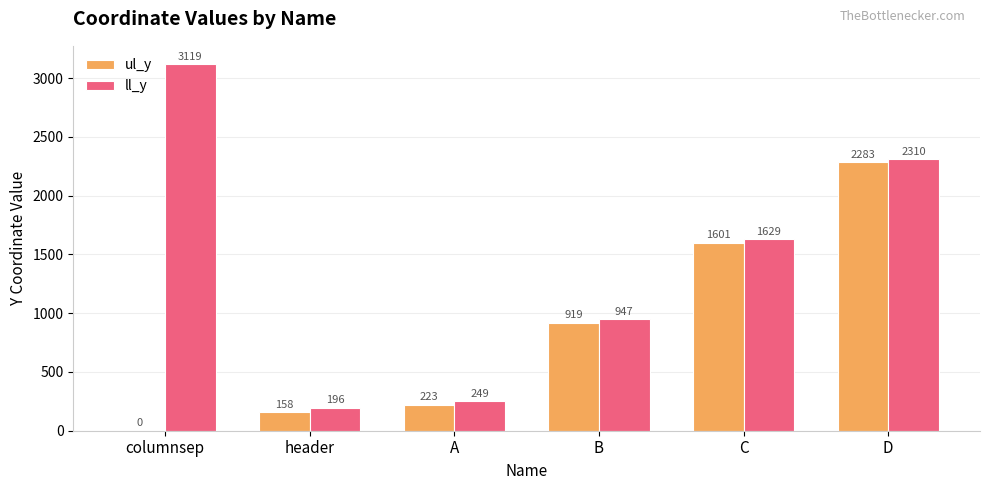

Reading left to right, transcribe all the data shown in this chart.

ul_y: columnsep=0	header=158	A=223	B=919	C=1601	D=2283
ll_y: columnsep=3119	header=196	A=249	B=947	C=1629	D=2310